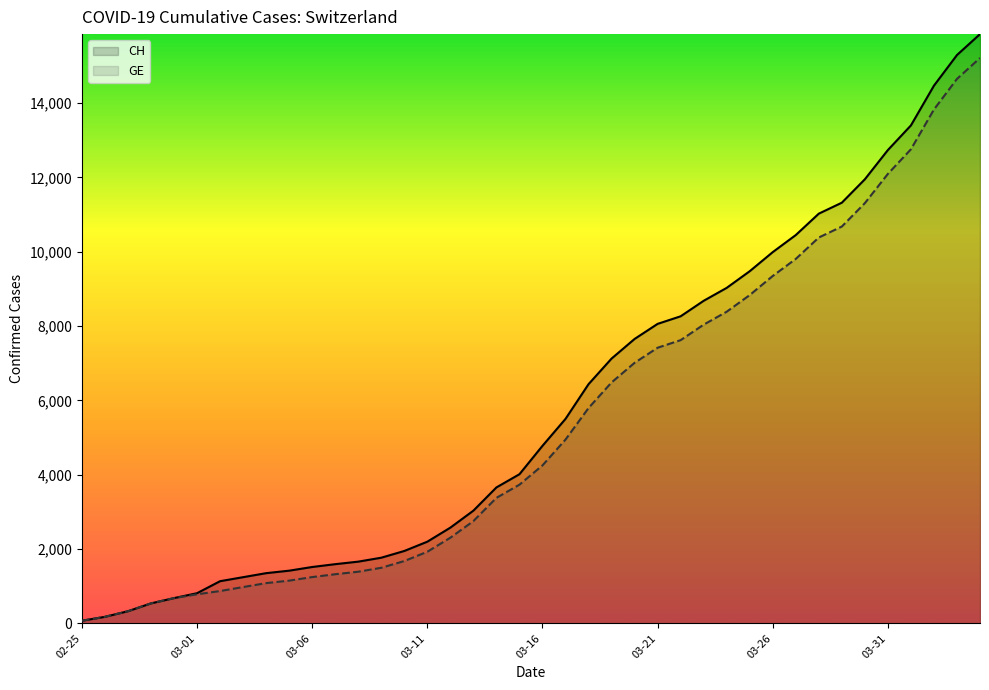

Does the chart have visible grid lines?

No